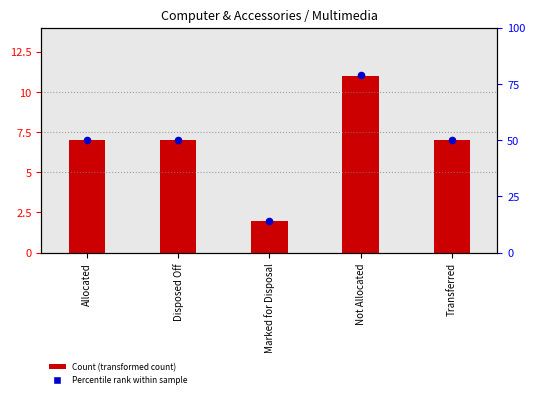

Which series contains the highest Y value?

Percentile rank within sample